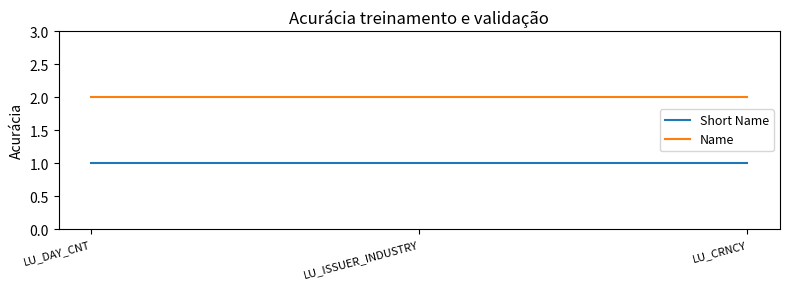

Does the chart have visible grid lines?

No